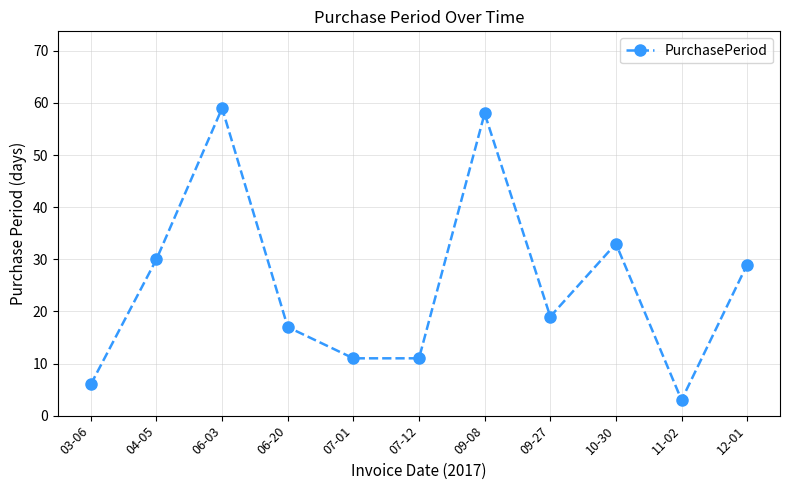

At which label is the value closest to 31?

04-05